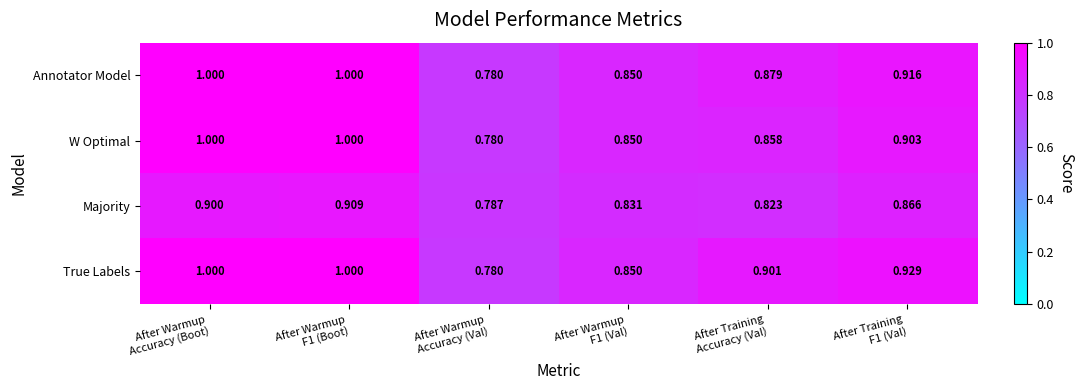

Which series has the largest total across all categories?

True Labels